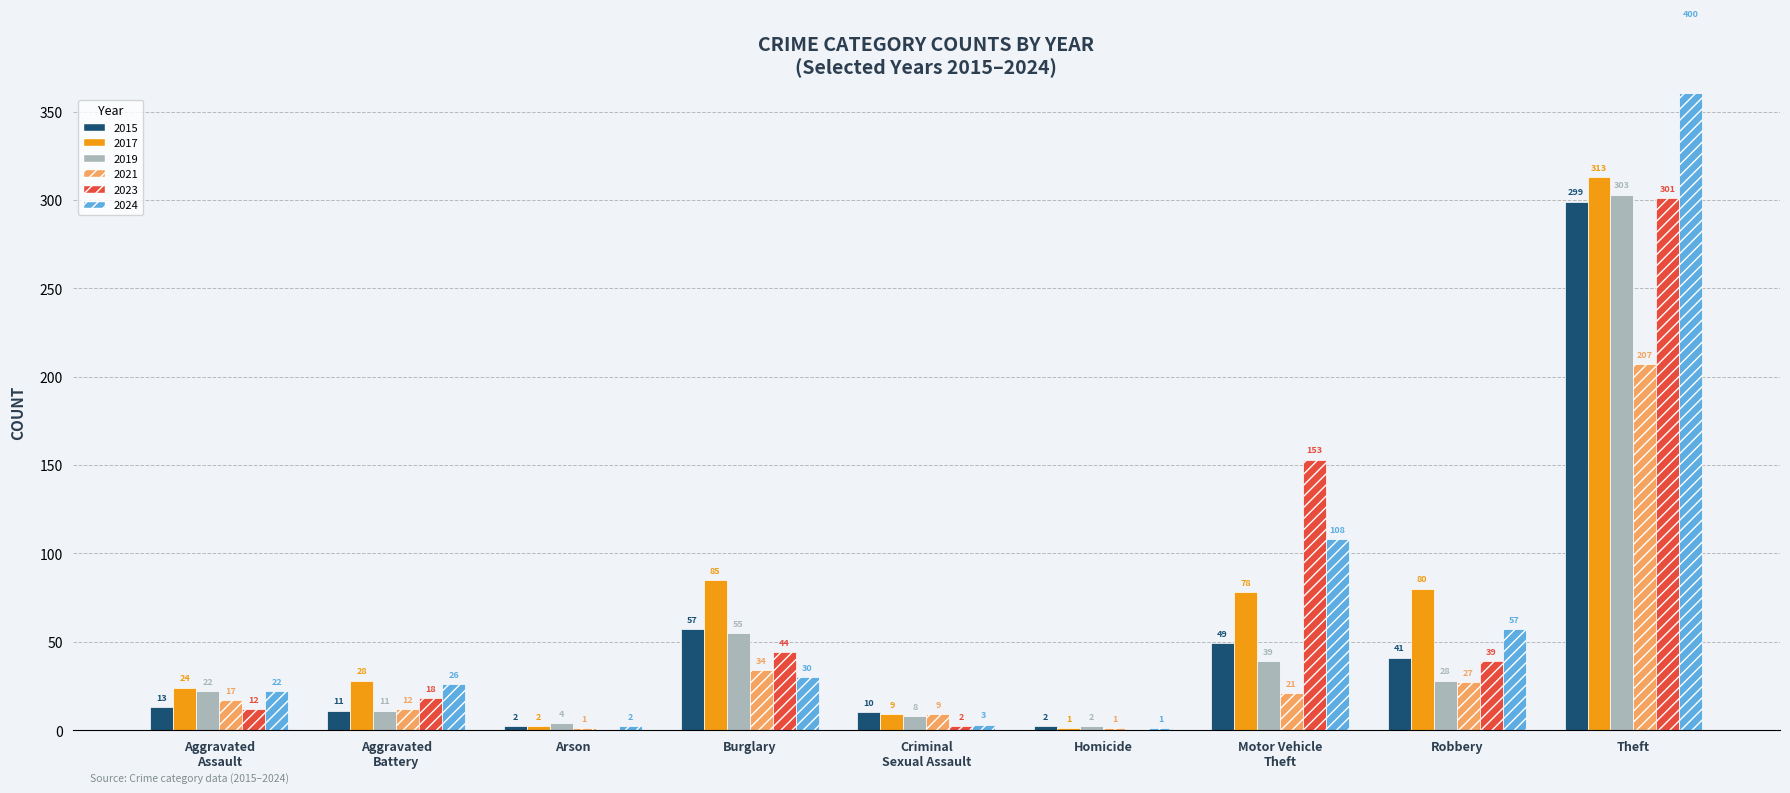

How many bars are there in each group?

6